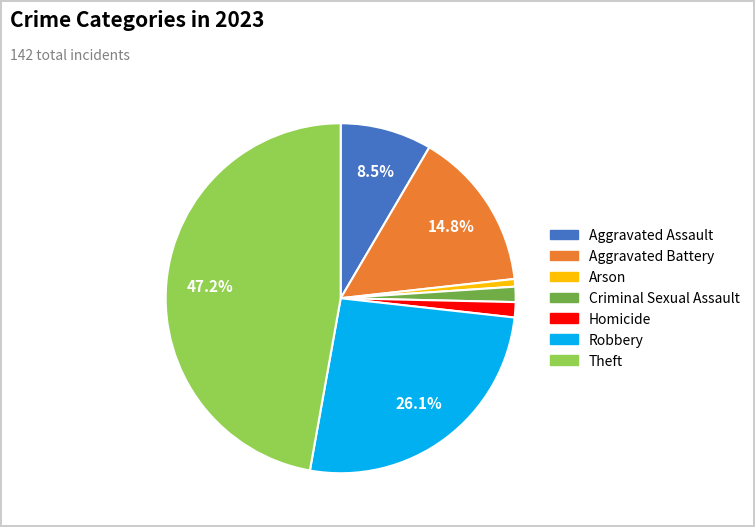

The Criminal Sexual Assault slice represents 11% of the pie. True or false?

False